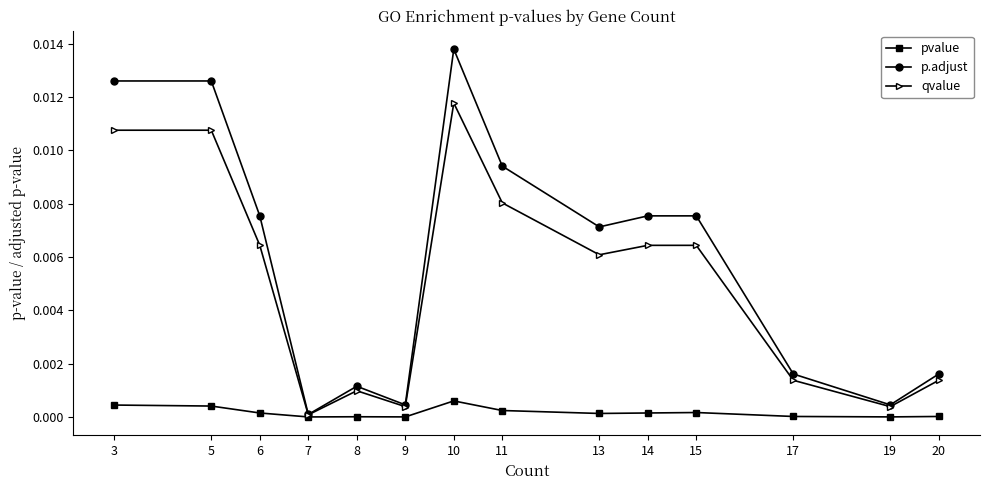

Rank the series by their average value, from lowest to highest.

pvalue, qvalue, p.adjust